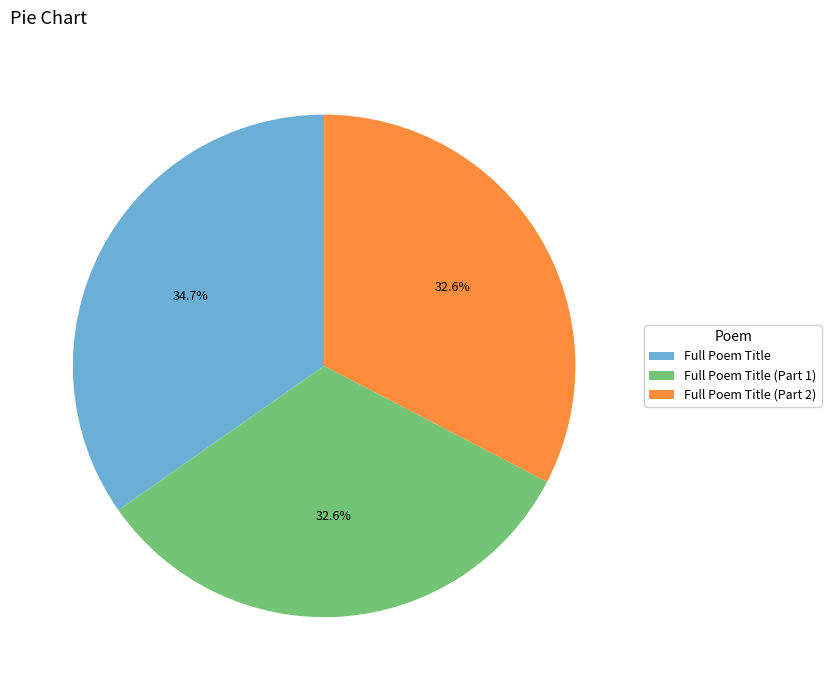

Does any single category account for the majority?

No